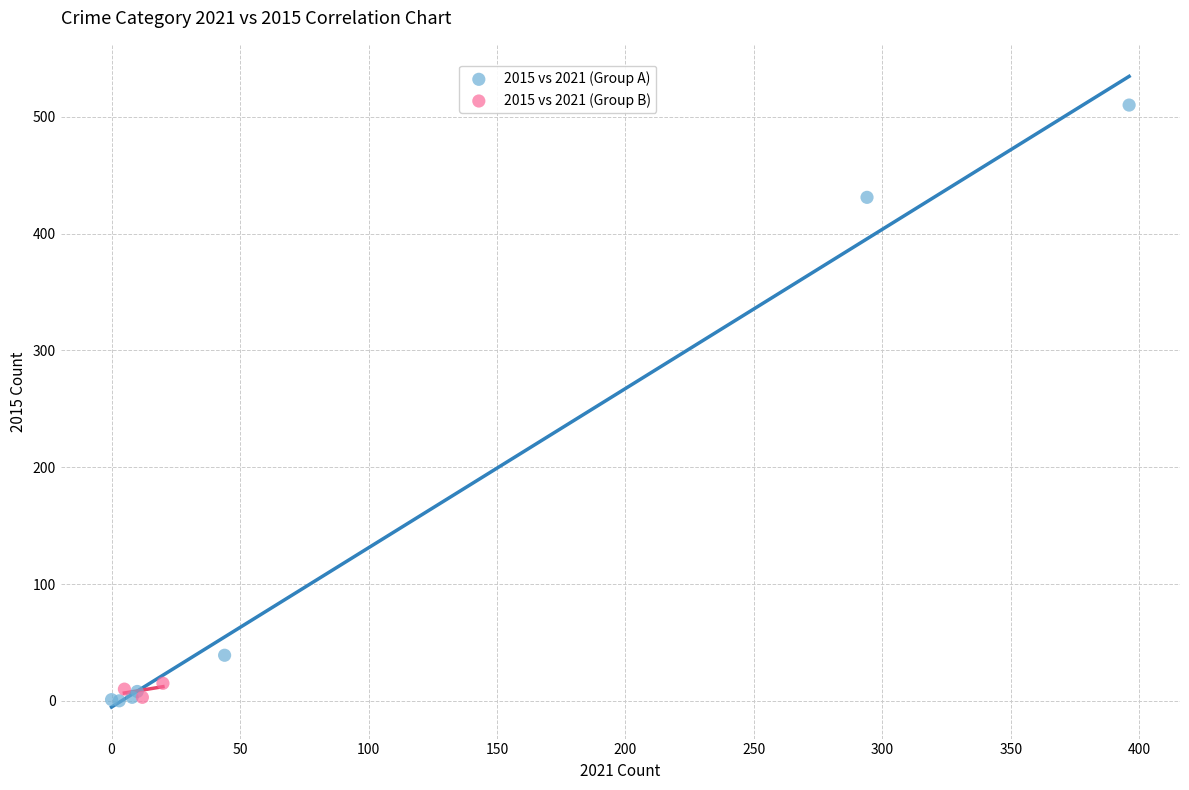

Which series has the largest Y range (max minus min)?

2015 vs 2021 (Group A)